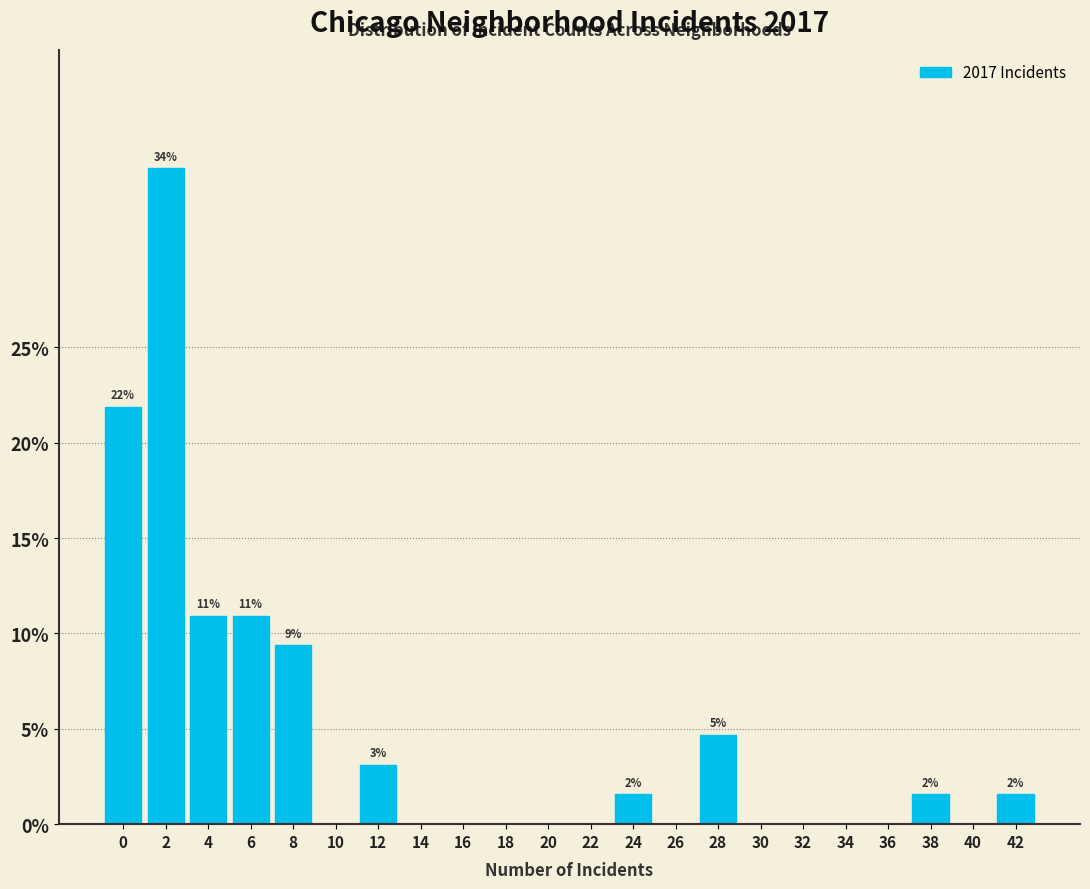

Reading left to right, transcribe all the data shown in this chart.

0=21.9	2=34.4	4=10.9	6=10.9	8=9.4	10=0.0	12=3.1	14=0.0	16=0.0	18=0.0	20=0.0	22=0.0	24=1.6	26=0.0	28=4.7	30=0.0	32=0.0	34=0.0	36=0.0	38=1.6	40=0.0	42=1.6